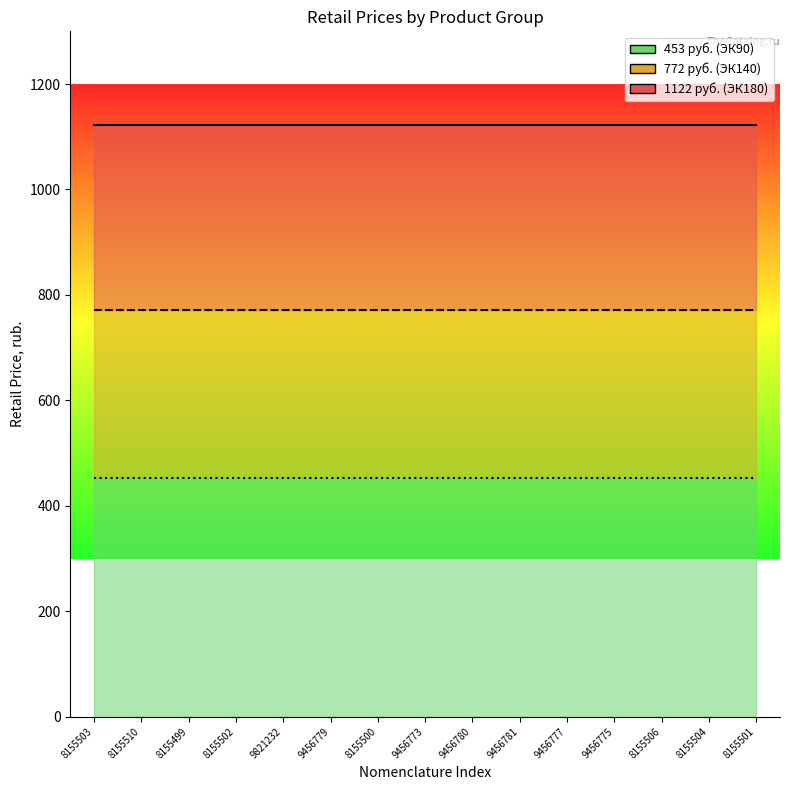

The value of 1122 (line) at 9456780 is 1820. True or false?

False